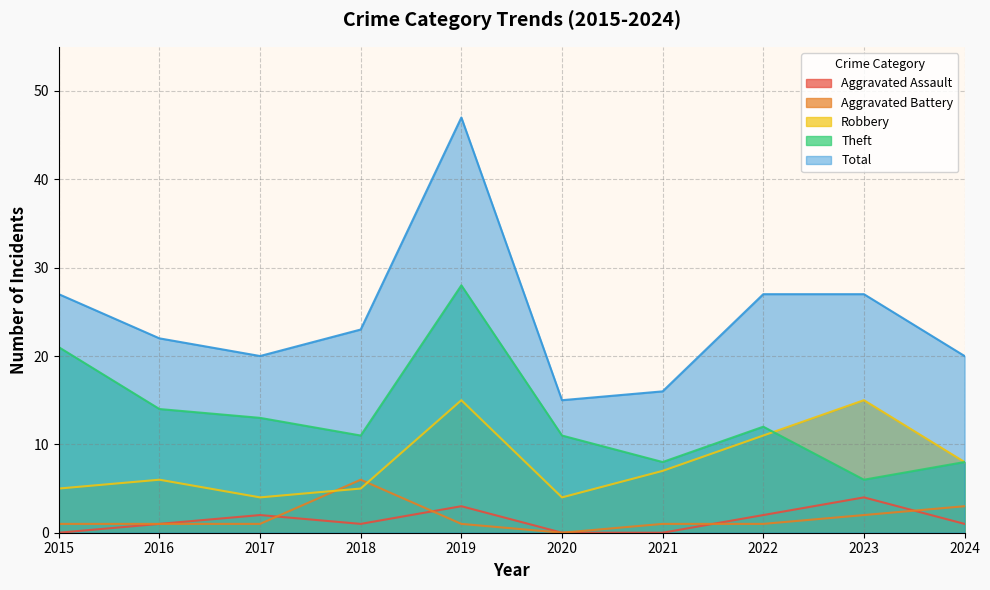

How many values in the Aggravated Battery series are below 1?

1